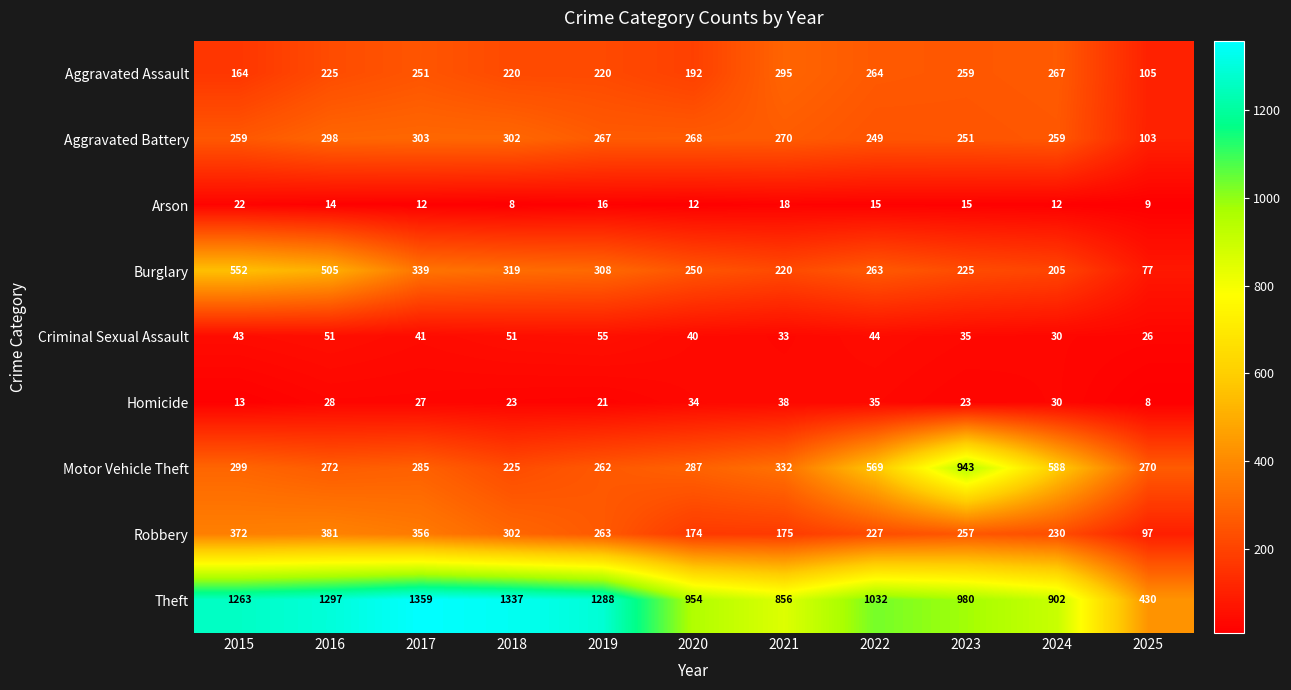

The value of Burglary at 2024 is 119. True or false?

False